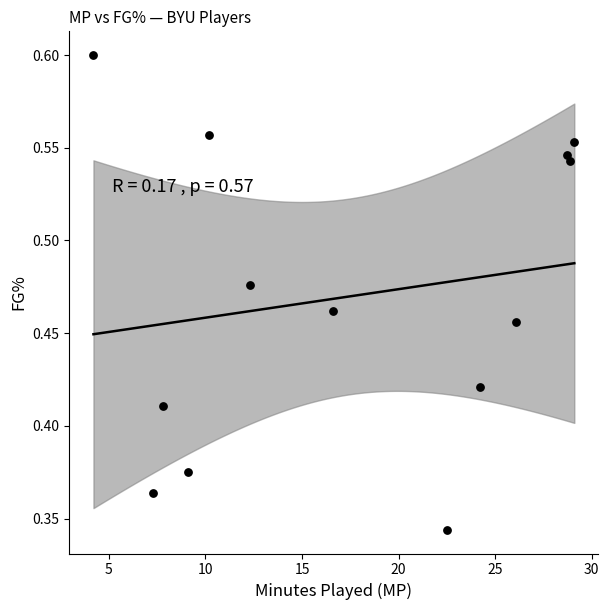

What is the range of X values (max minus min)?

24.9